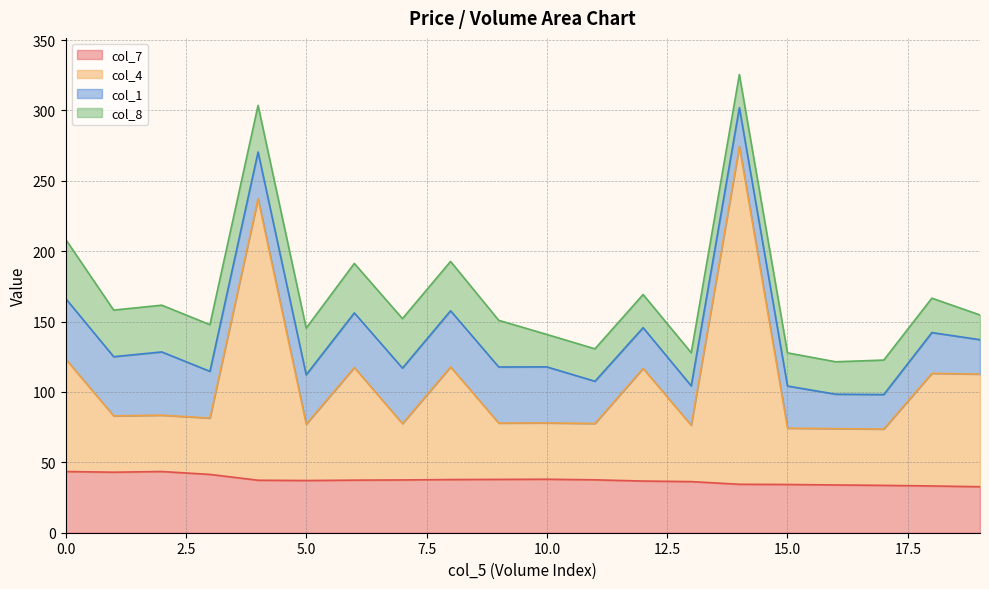

True or false: col_7 and col_4 cross at least once.

False